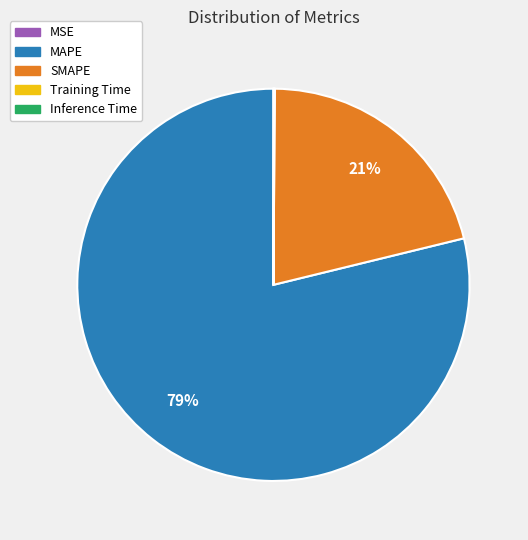

Is it true that SMAPE is 8% of the pie?

False